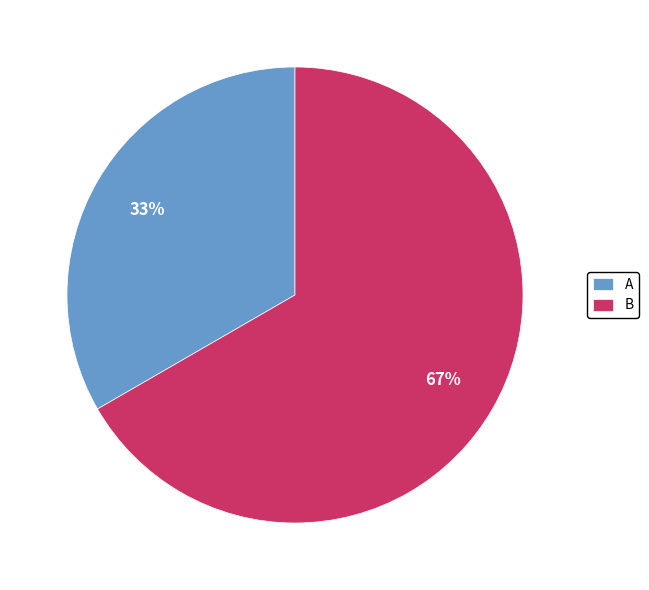

What percentage is the B slice, to the nearest percent?

67%